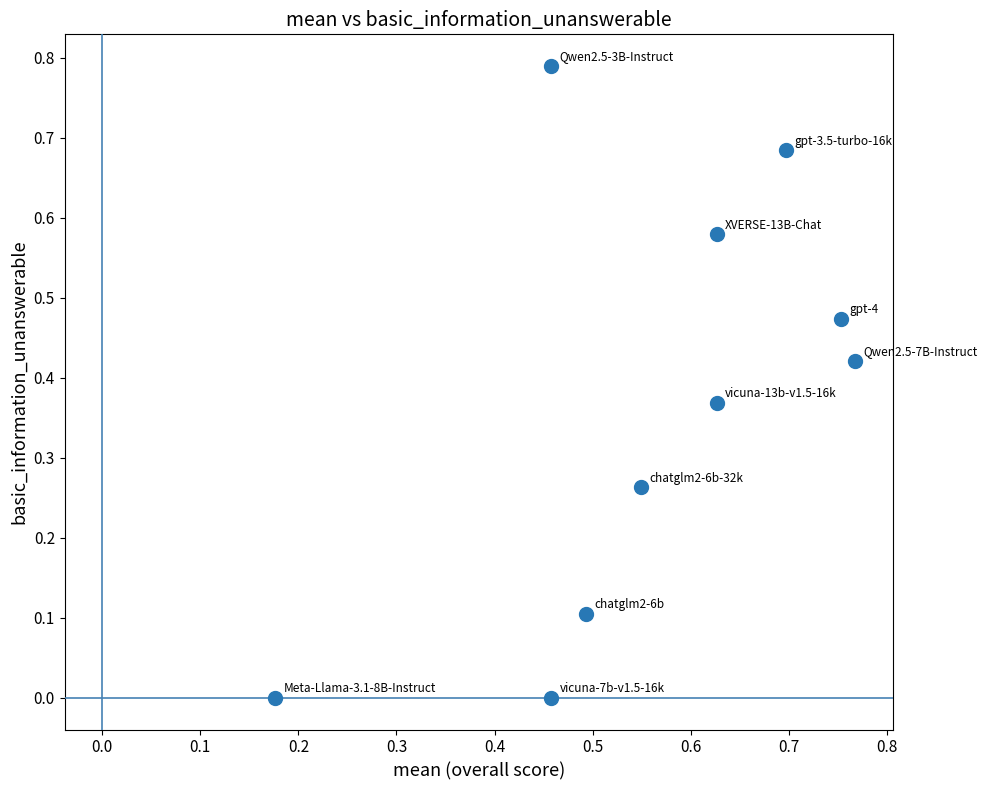

How many points are shown in the scatter plot?

10